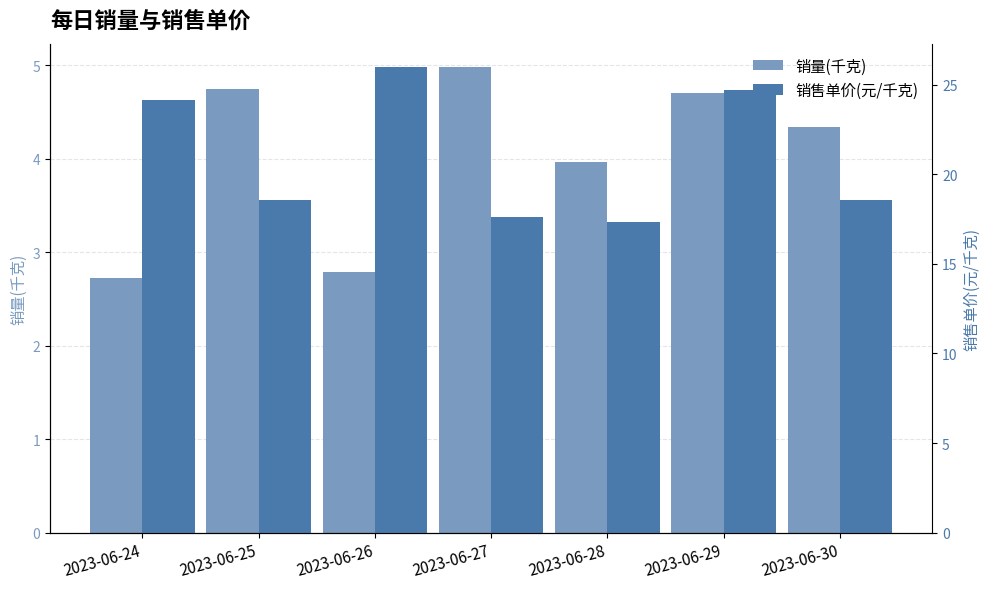

Which series changed the most between 2023-06-27 and 2023-06-30?

销售单价(元/千克)